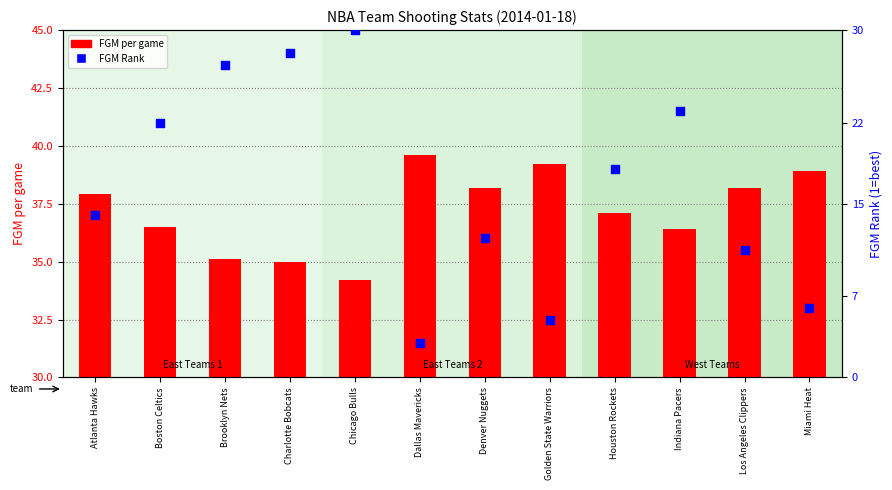

At how many categories does at least one series exceed 34?

12